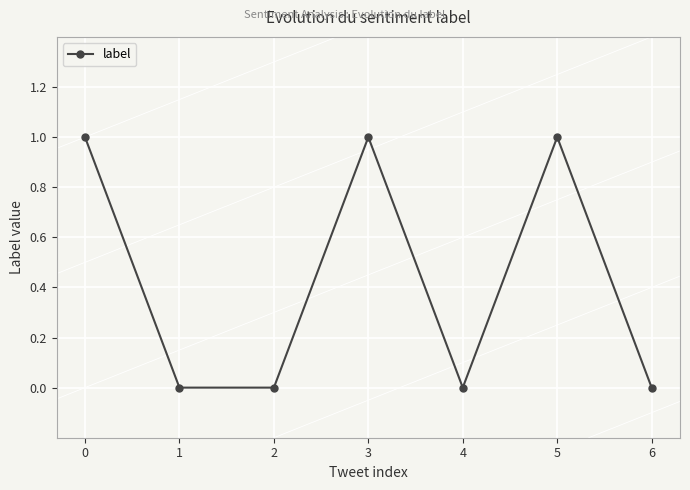

Which has a higher value, 3 or 2?

3